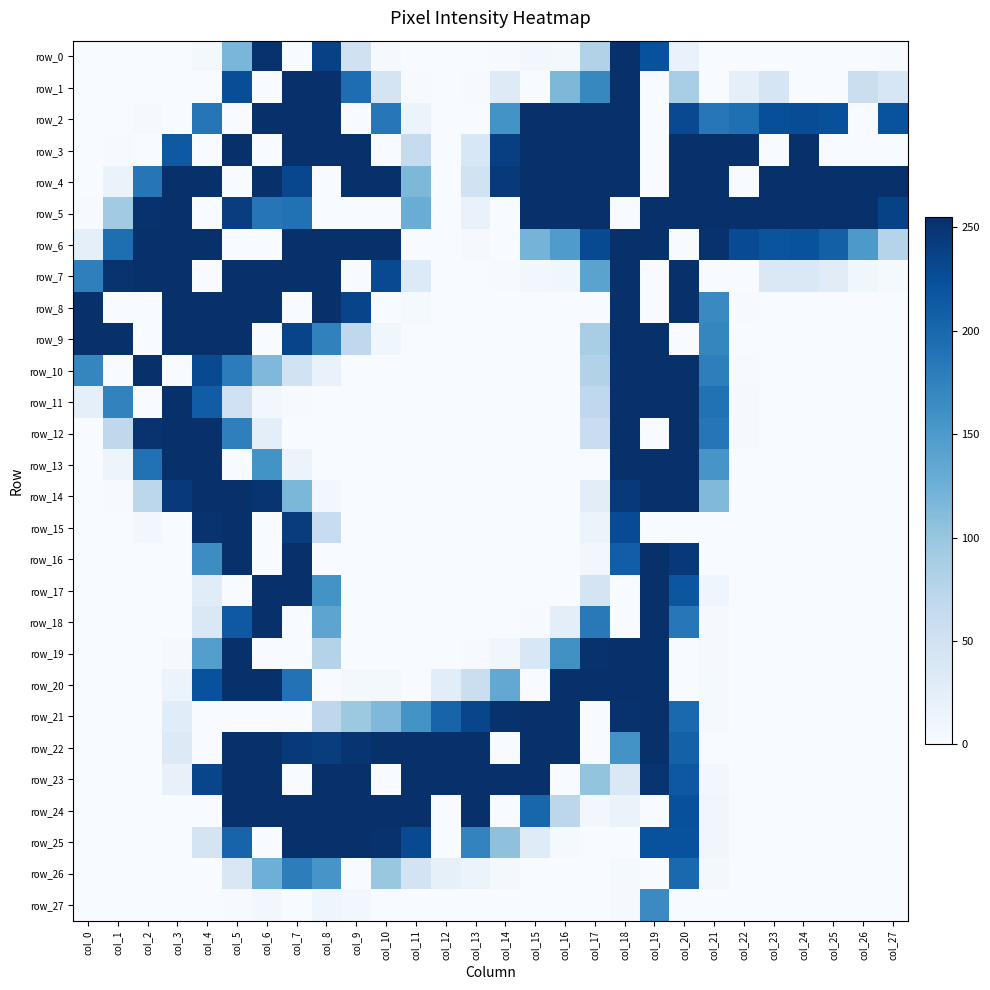

Which series has the largest total across all categories?

row_4